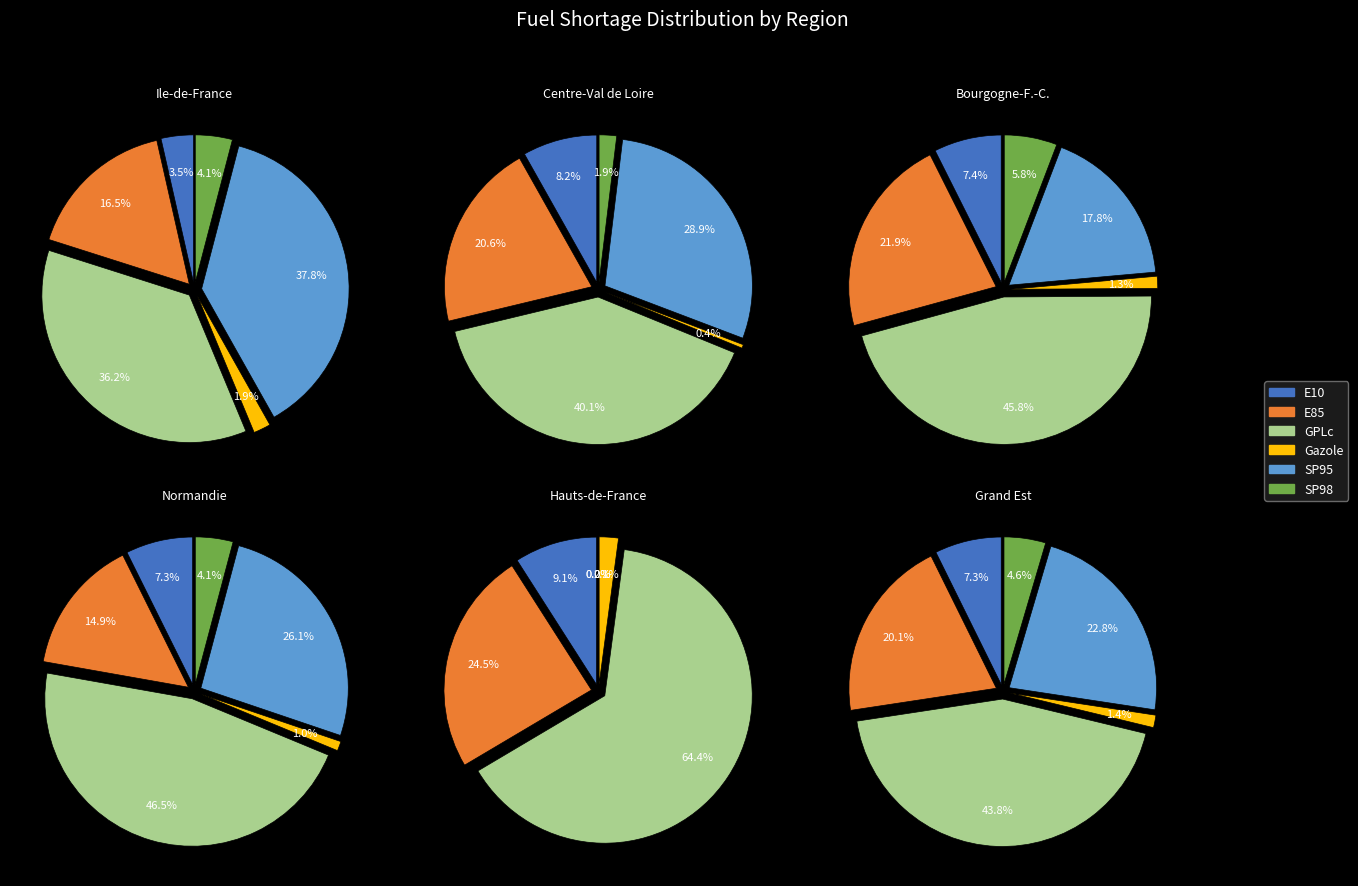

Which has a higher value, GPLc or E85?

GPLc